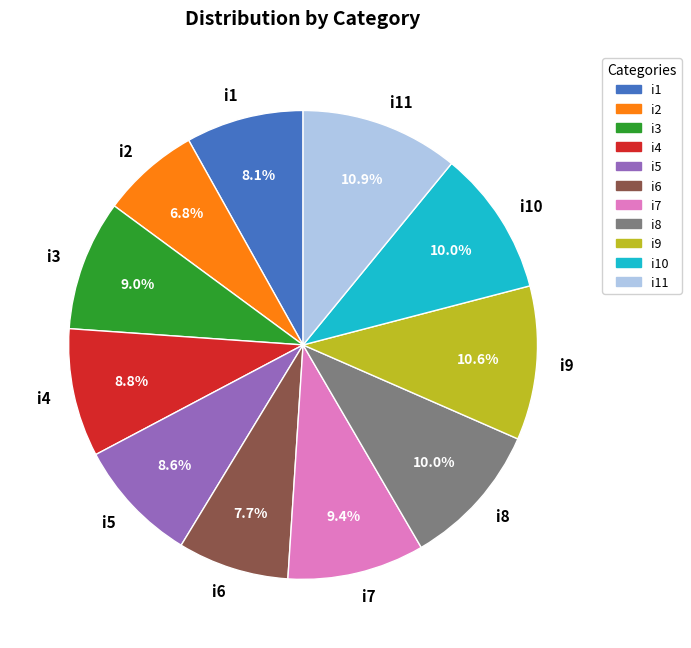

Count the number of slices in the pie.

11